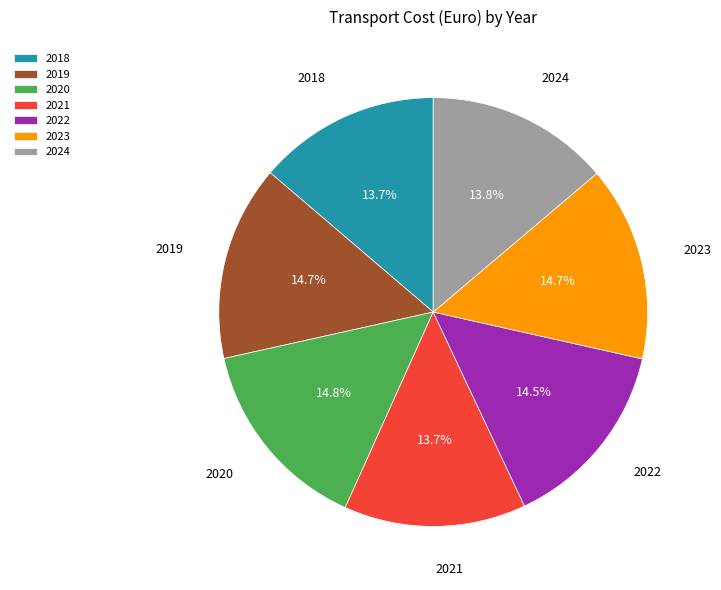

To the nearest percent, what portion does 2023 represent?

15%